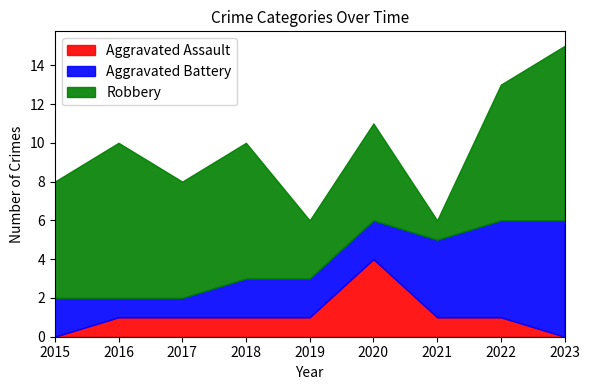

What value does the Aggravated Assault series have at 2016?

1